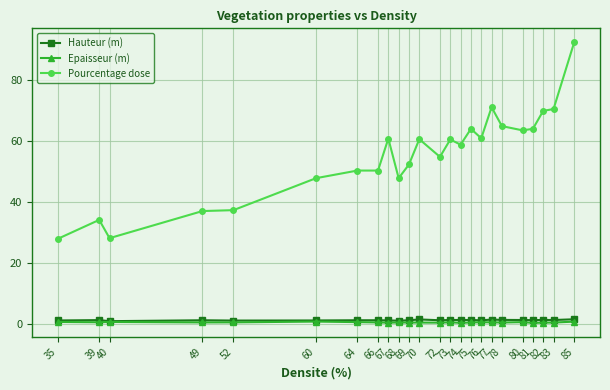

At which category is the sum across all series the highest?

85